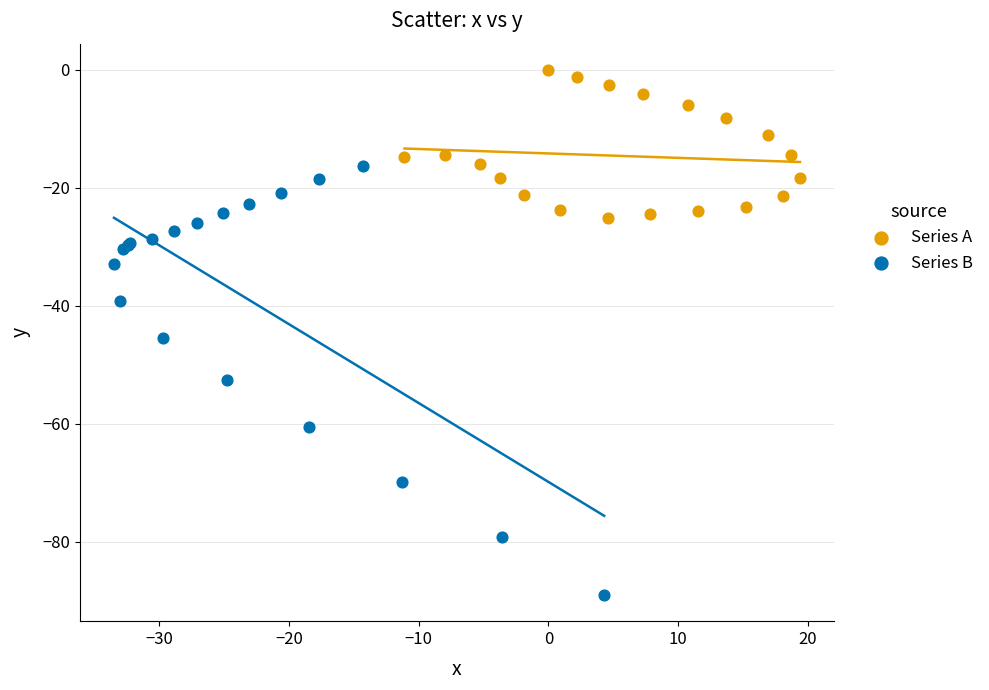

Which series reaches the maximum Y coordinate?

Series A